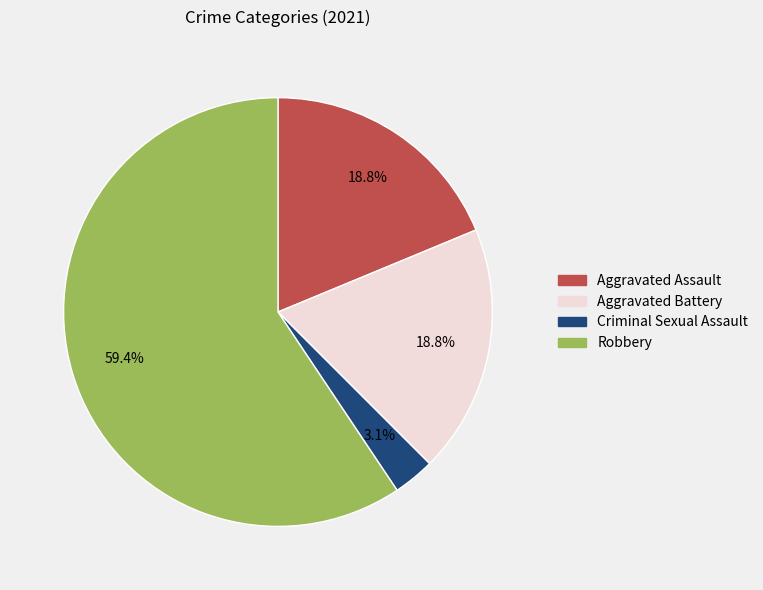

Does any single category account for the majority?

Yes